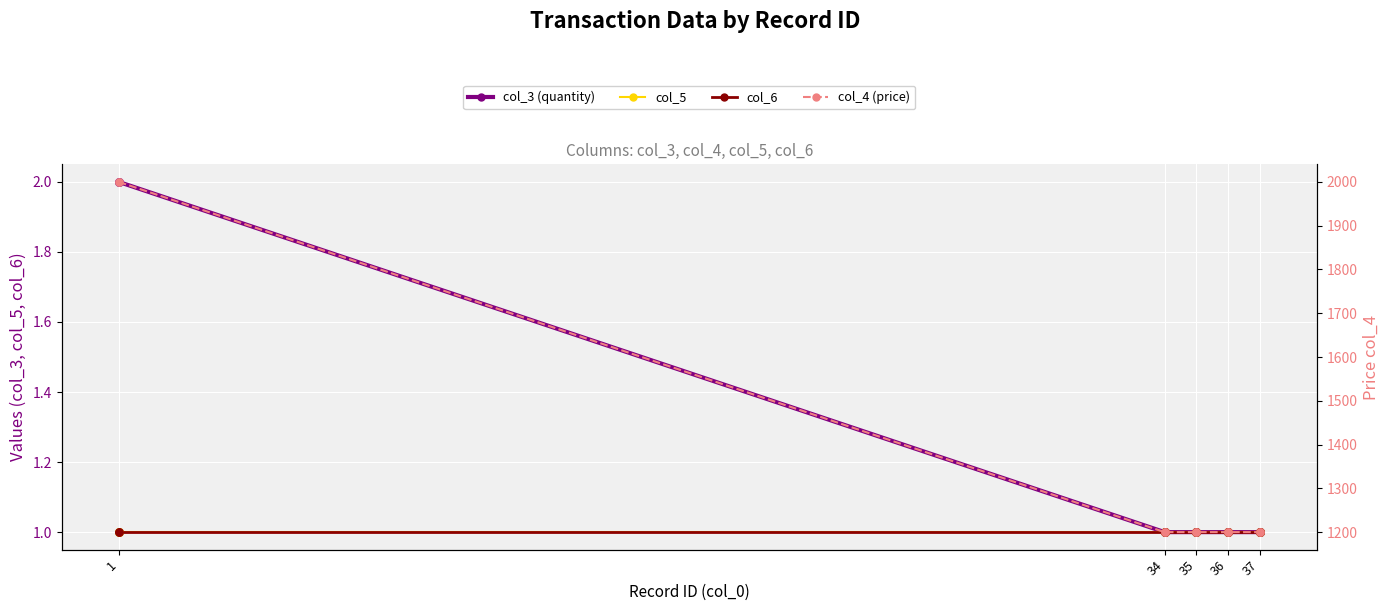

Which series has the largest Y range (max minus min)?

col_4 (price)